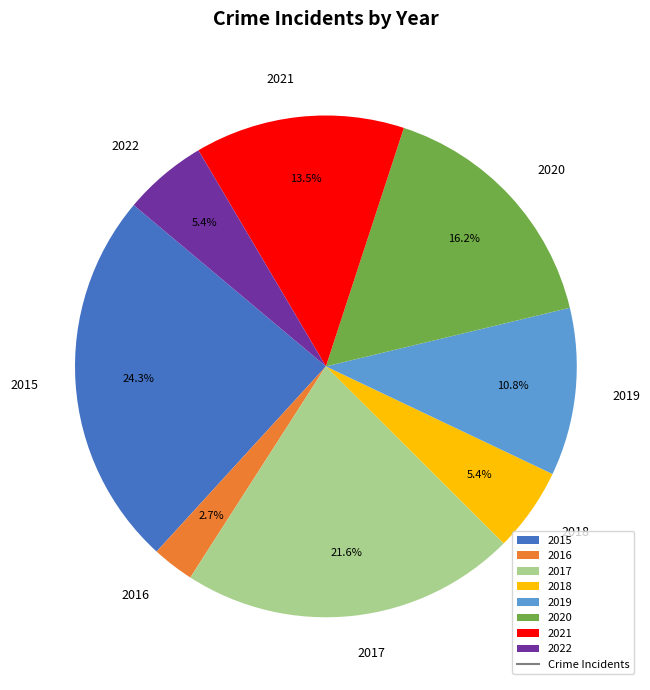

Which slice is the smallest?

2016